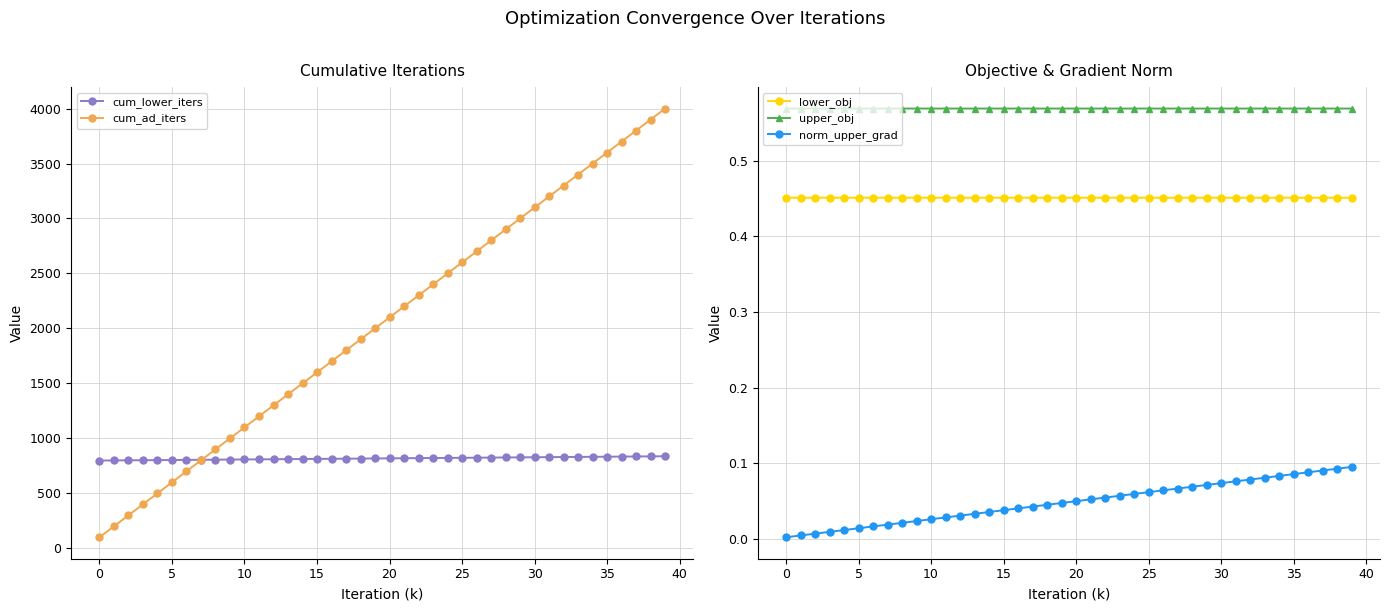

What are all the series names shown in the legend?

cum_lower_iters, cum_ad_iters, lower_obj, upper_obj, norm_upper_grad